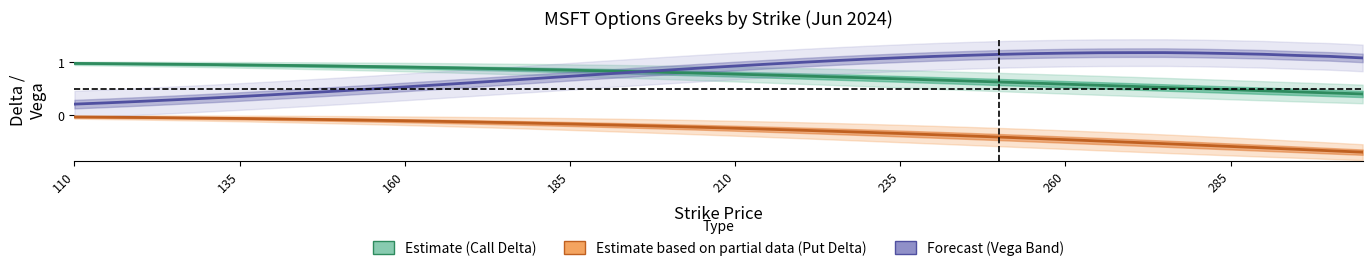

How many intersections are there between delta_C and vega_C?

1